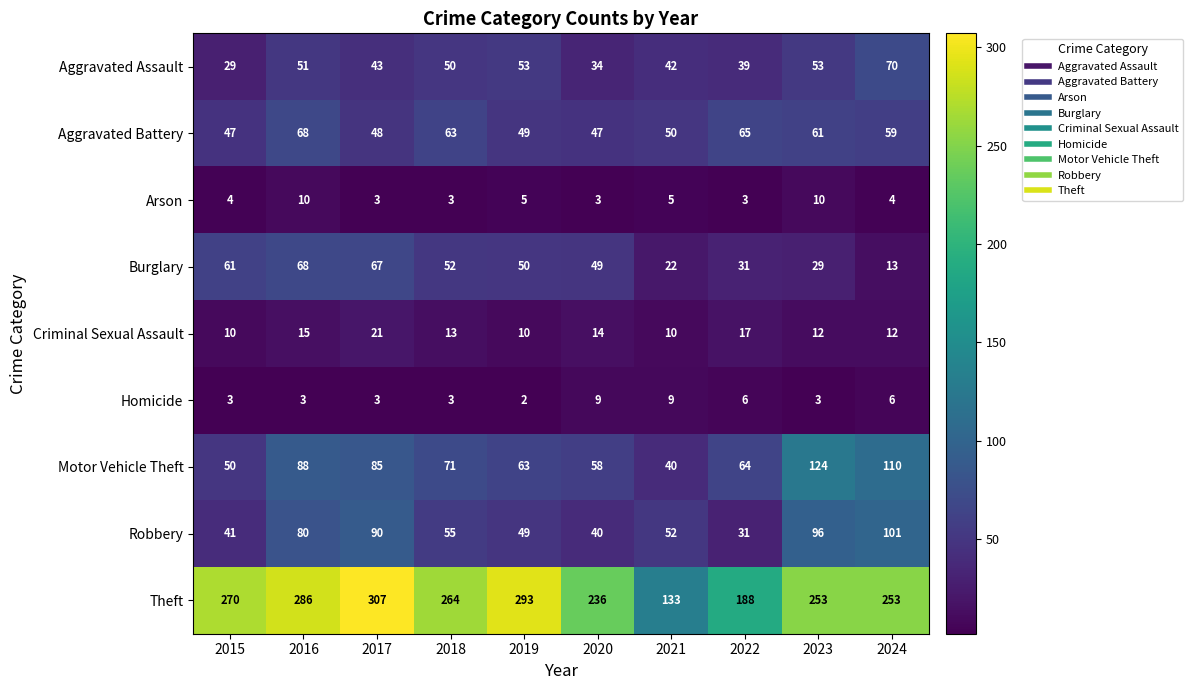

Rank the categories by Motor Vehicle Theft value from highest to lowest.

2023, 2024, 2016, 2017, 2018, 2022, 2019, 2020, 2015, 2021